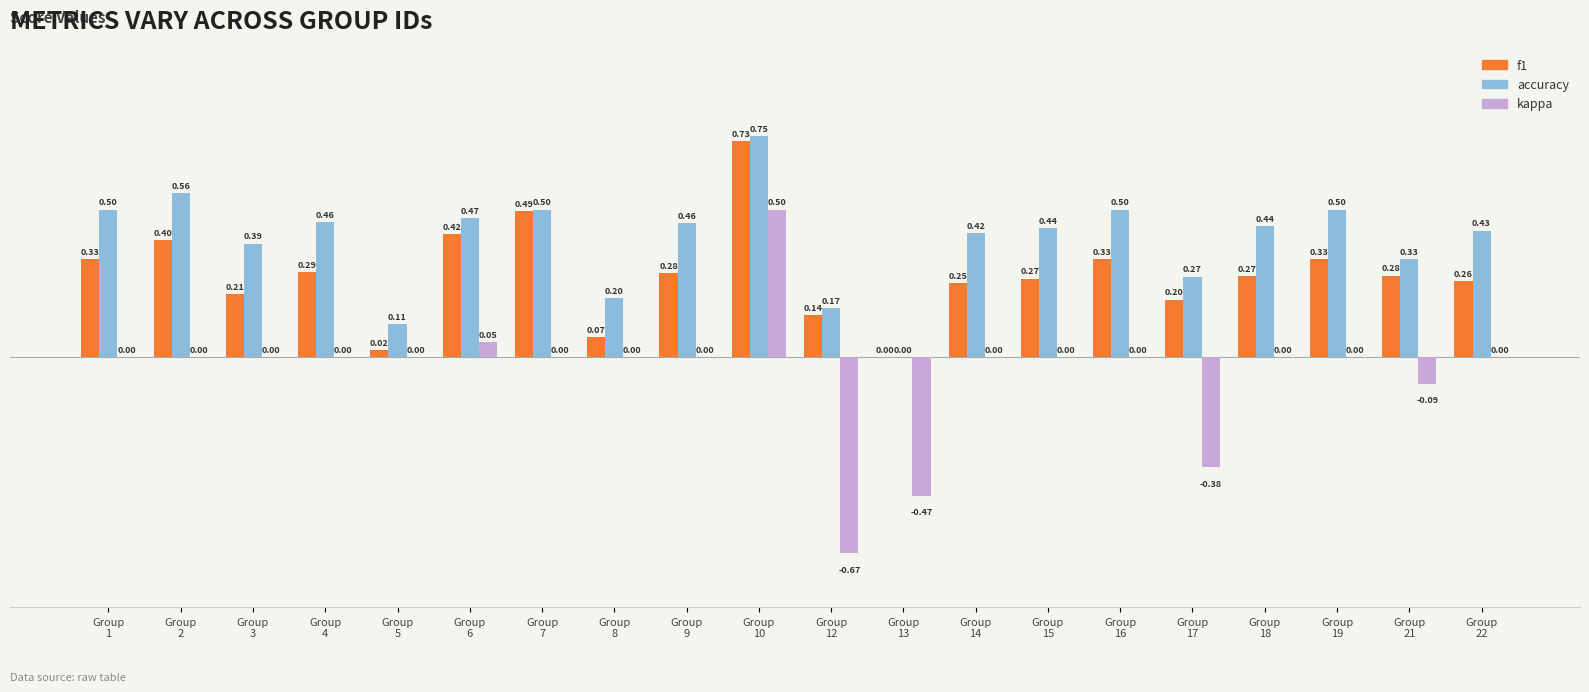

What is the sum of all f1 values?

5.6